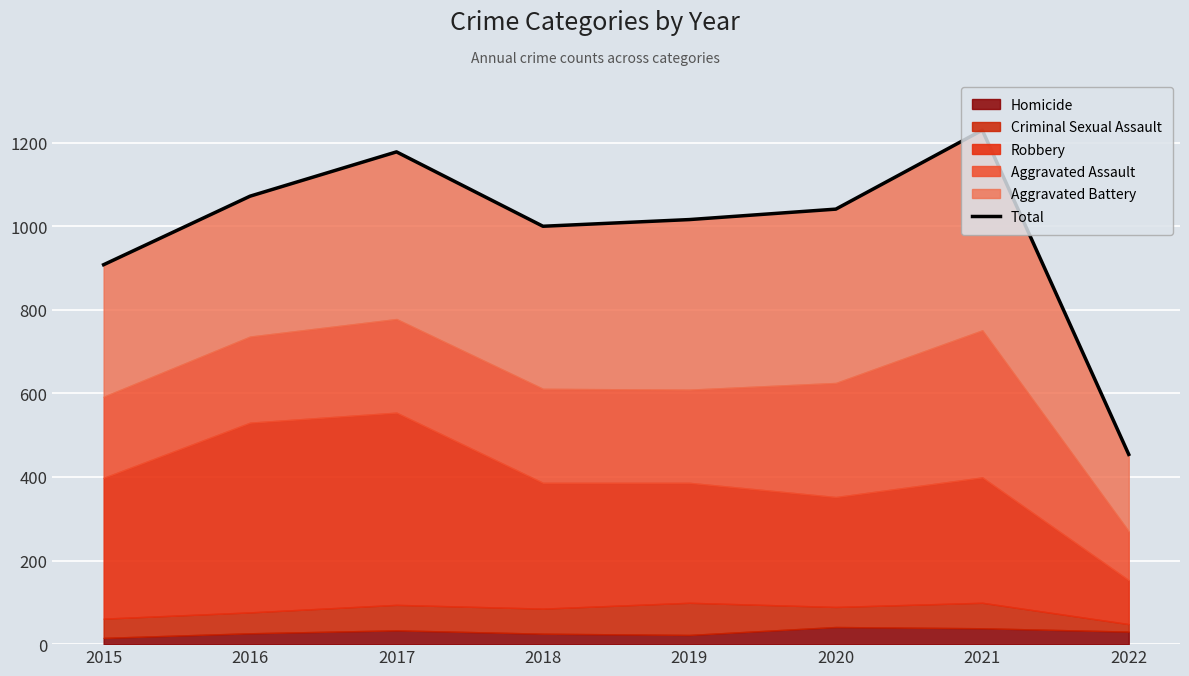

What is the value of the 3rd point from the left?

1178